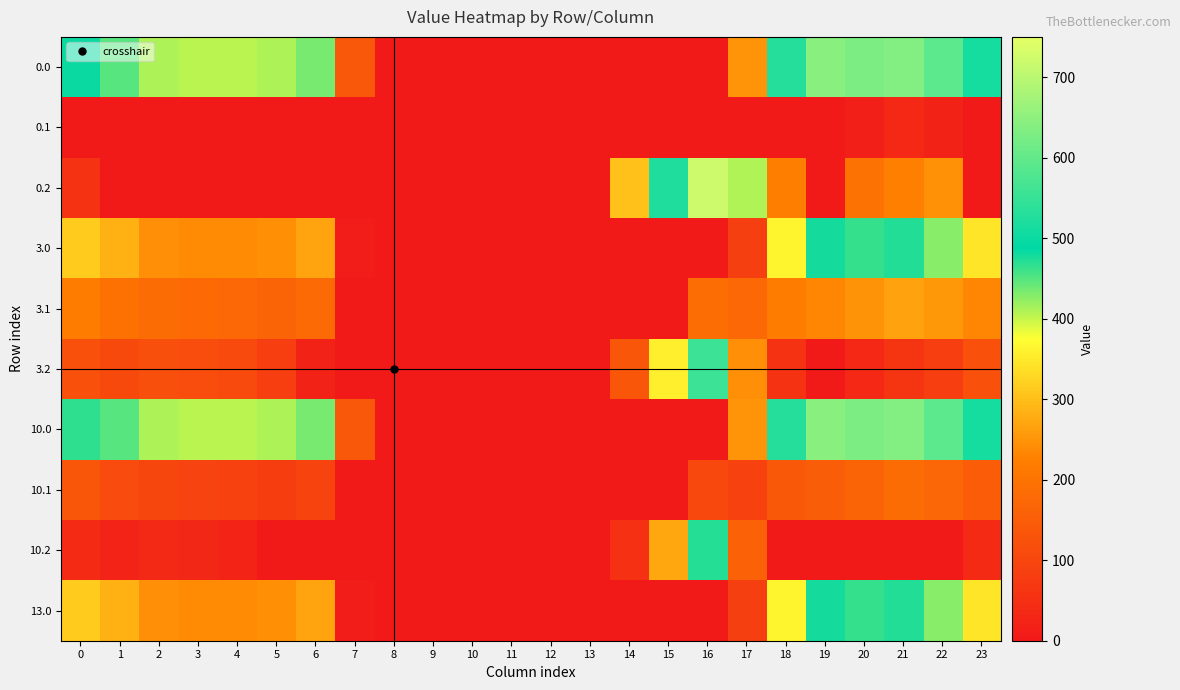

What is the difference between the highest and lowest values at 0?

482.0